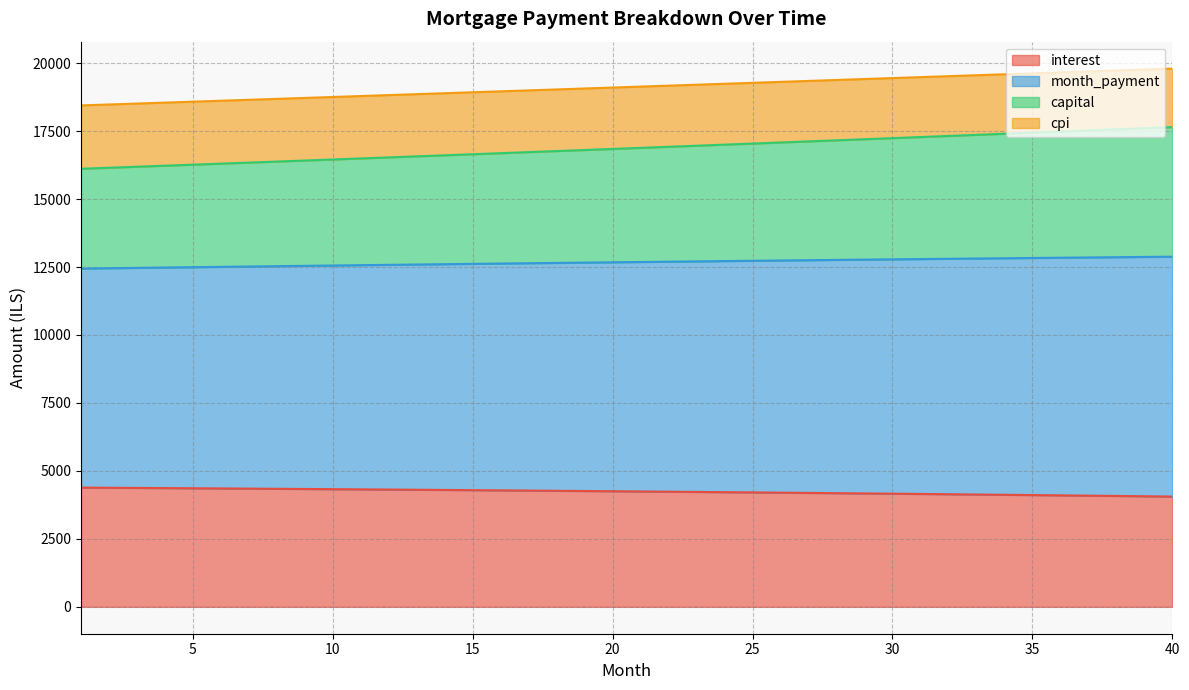

The value of interest at 35 is 4110.8. True or false?

True